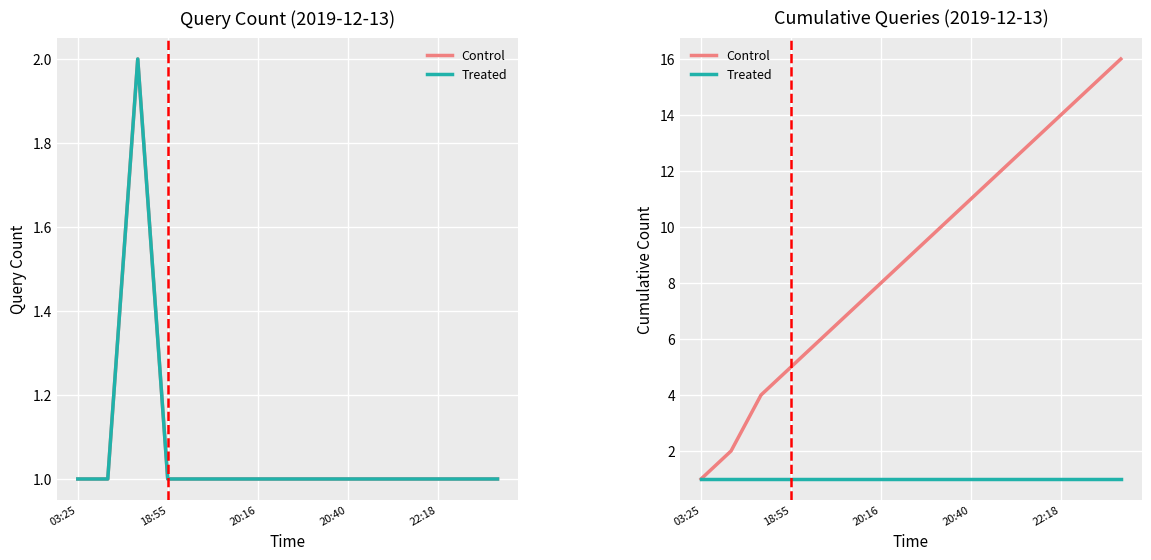

Which series has the widest spread of values?

Control